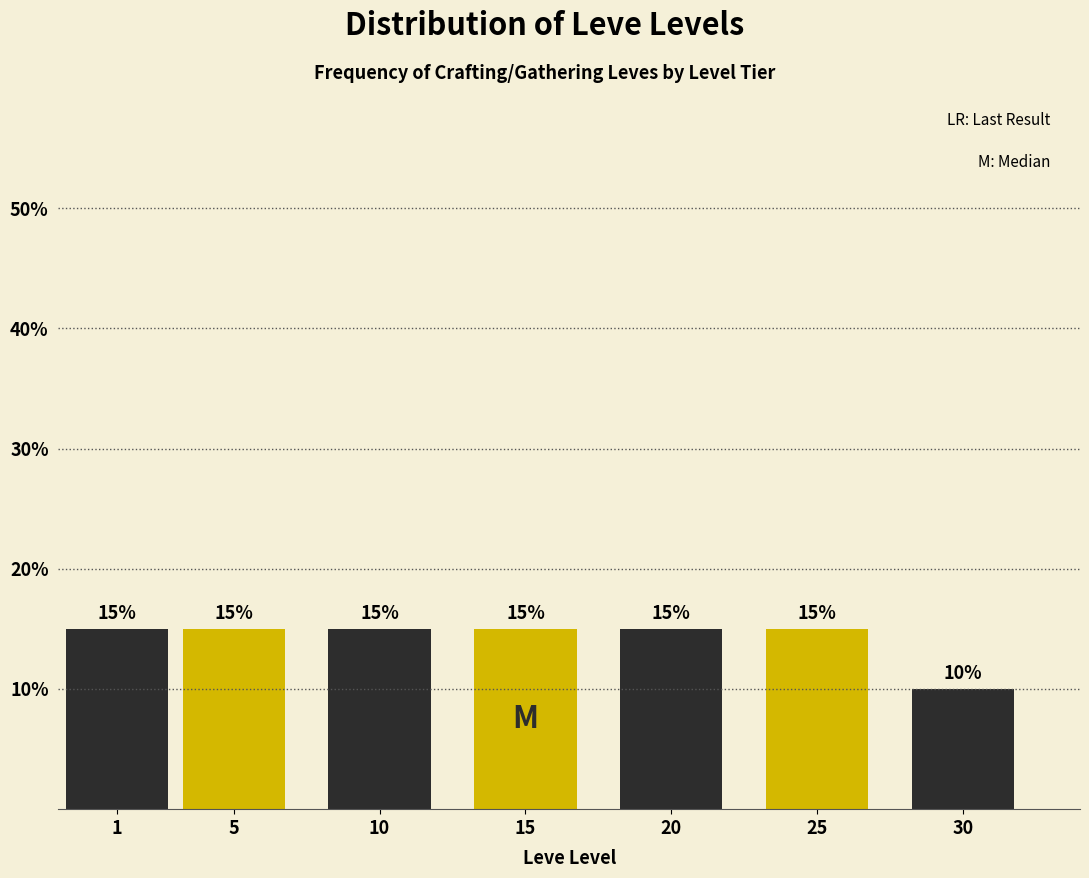

Reading left to right, list all the values displayed in this chart.

15	15	15	15	15	15	10